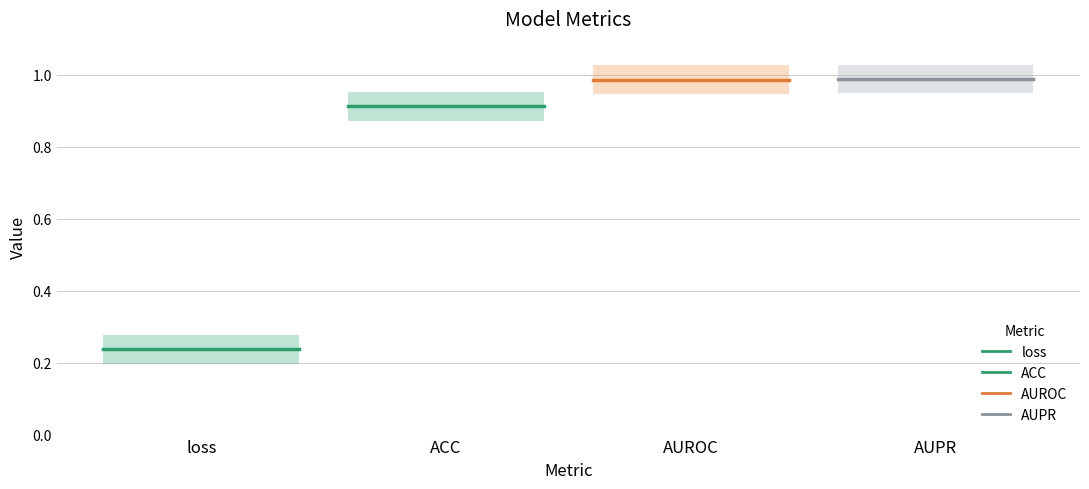

What is the average value of the AUPR series?

1.0